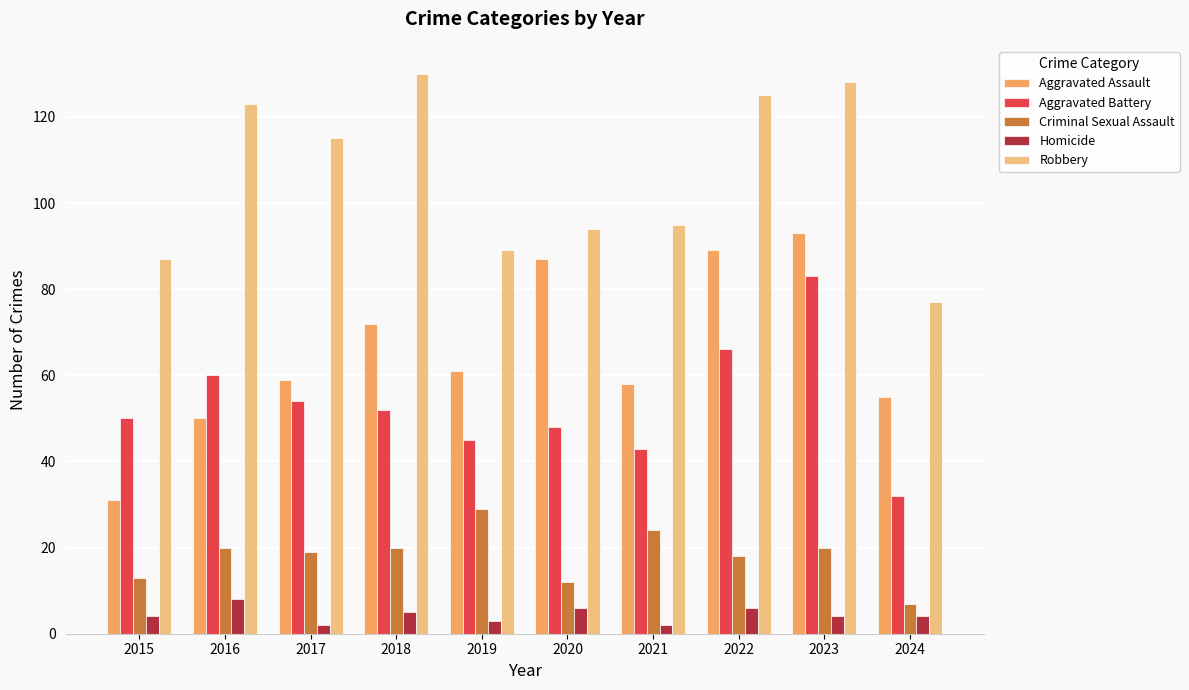

At which category is the sum across all series the highest?

2023